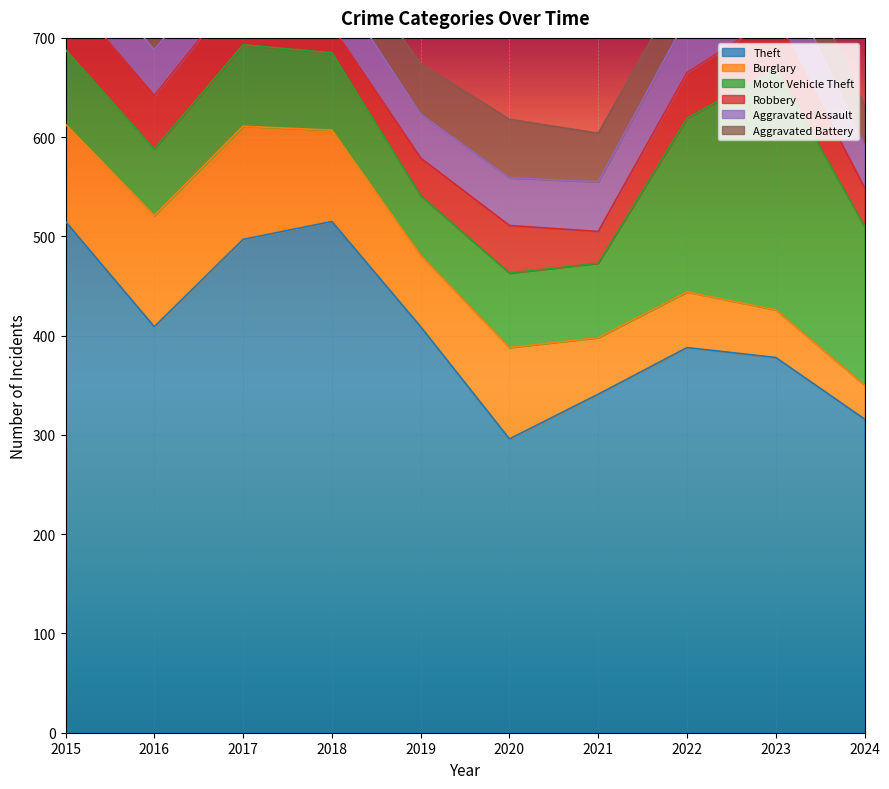

True or false: Robbery and Theft cross at least once.

False